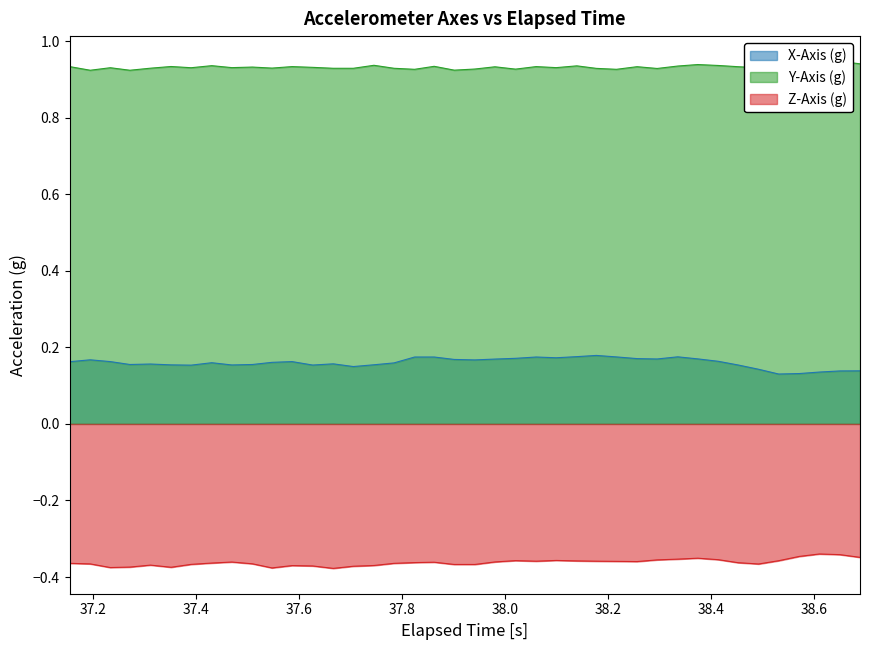

True or false: Z-Axis (g) and X-Axis (g) intersect in this chart.

False